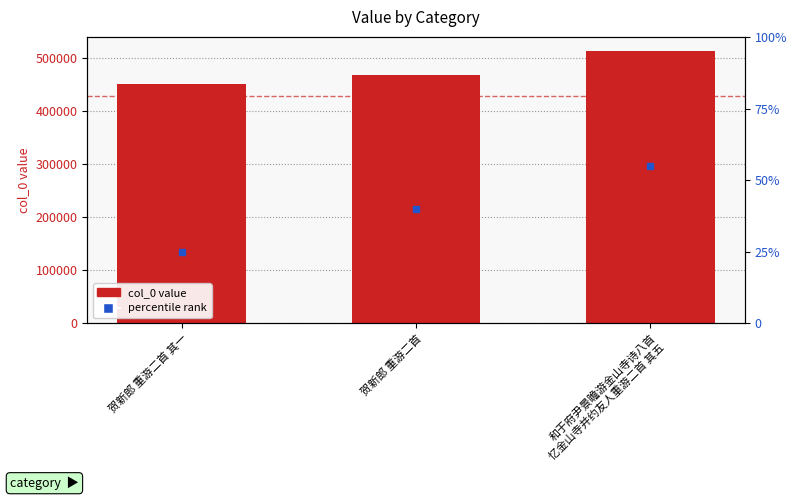

Rank the categories by value from lowest to highest.

贺新郎 重游二首 其一, 贺新郎 重游二首, 和于府尹景瞻游金山寺诗八首 忆金山寺并约友人重游二首 其五